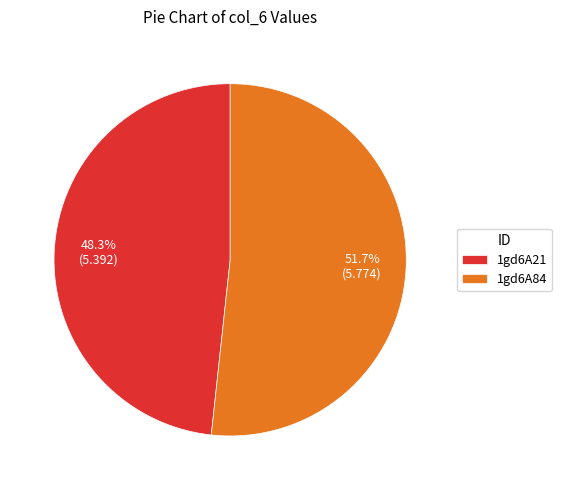

To the nearest percent, what is the average slice percentage?

50%